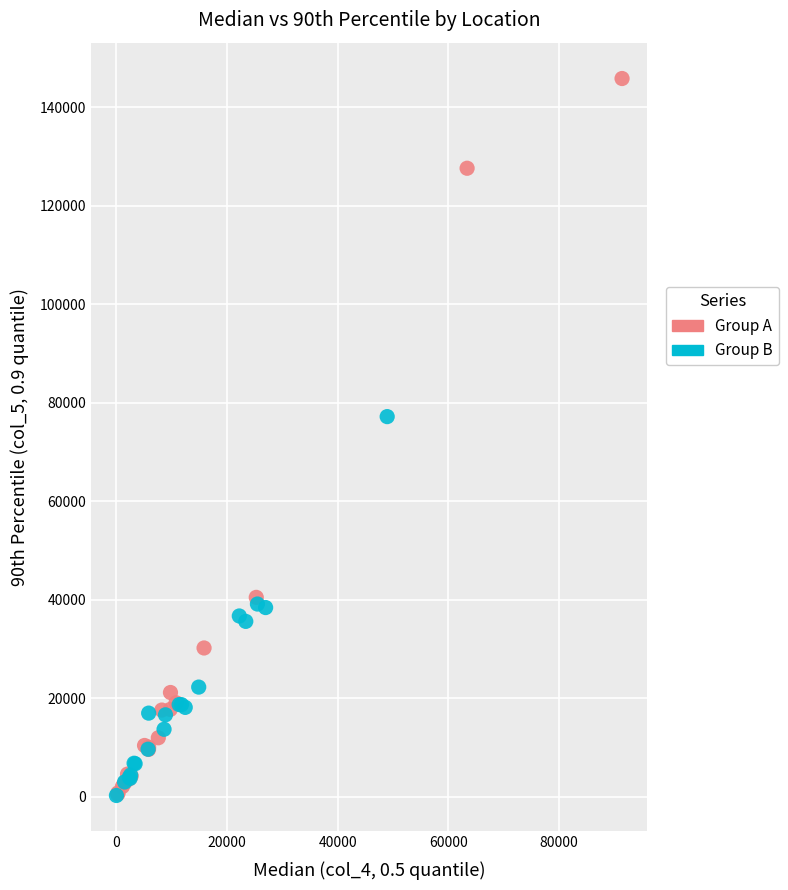

Which series has the largest Y range (max minus min)?

Group A